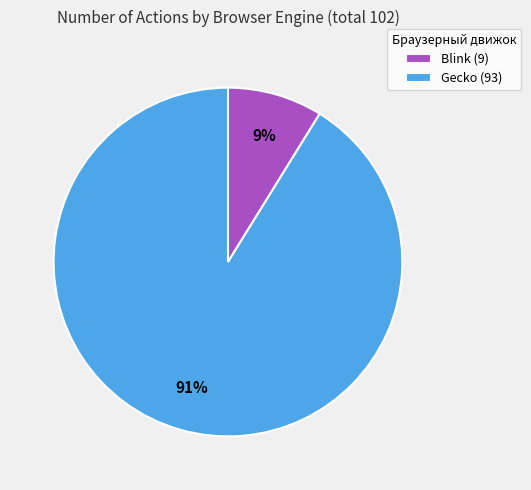

To the nearest percent, what portion does Gecko represent?

91%